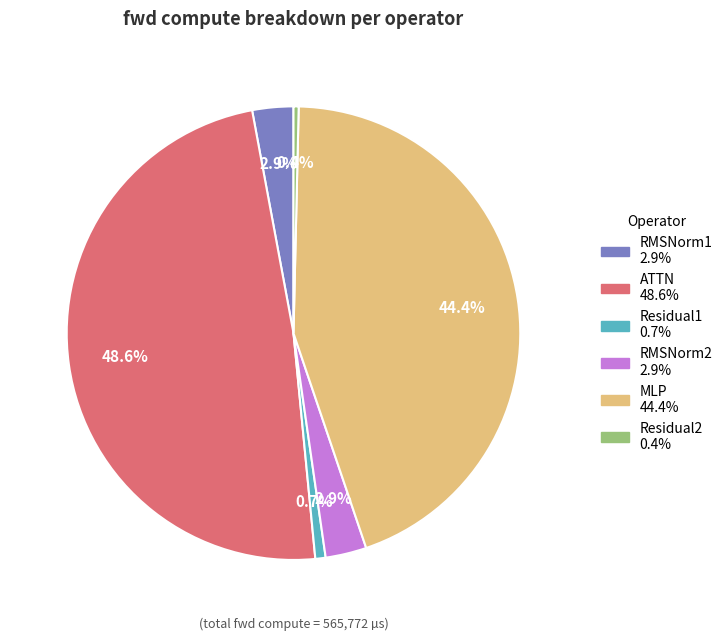

True or false: Residual1 accounts for 11% of the total.

False